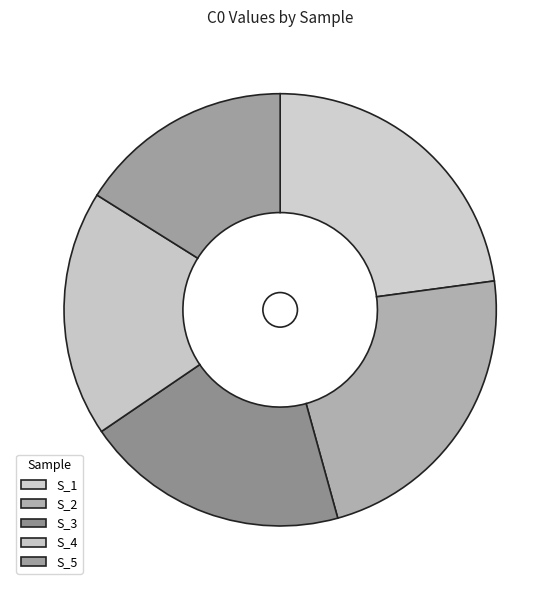

Does S_3 represent more than half of the total?

No